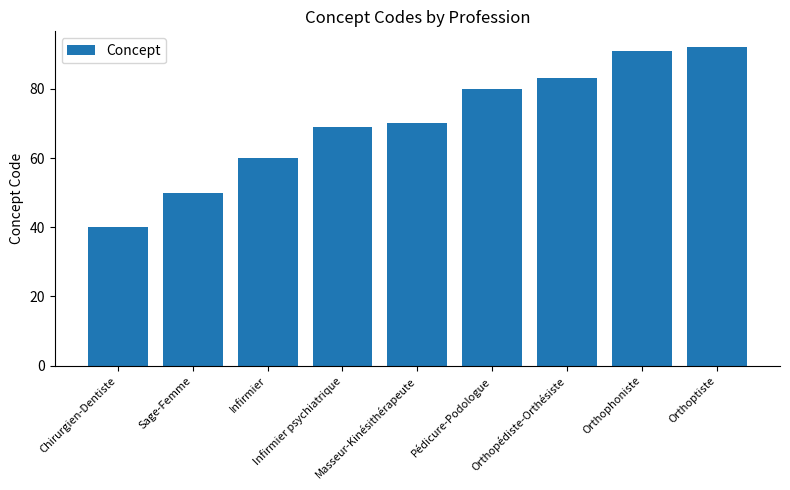

What is the change in value from Sage-Femme to Orthophoniste?

+41